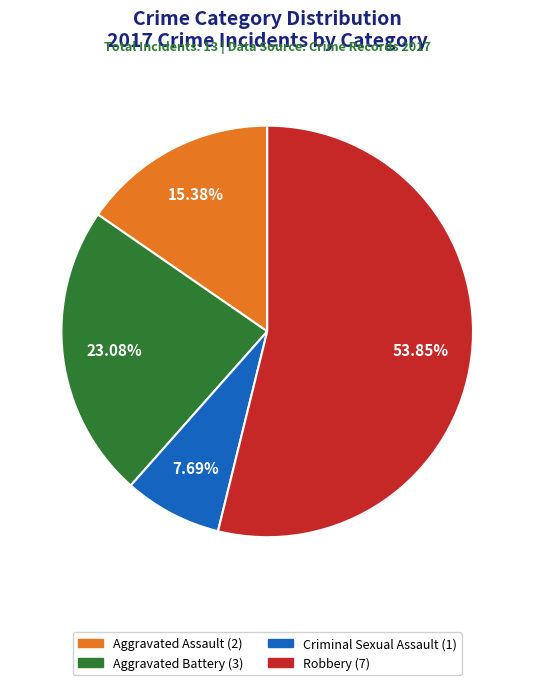

Combined, do Aggravated Assault and Robbery account for over 50%?

Yes